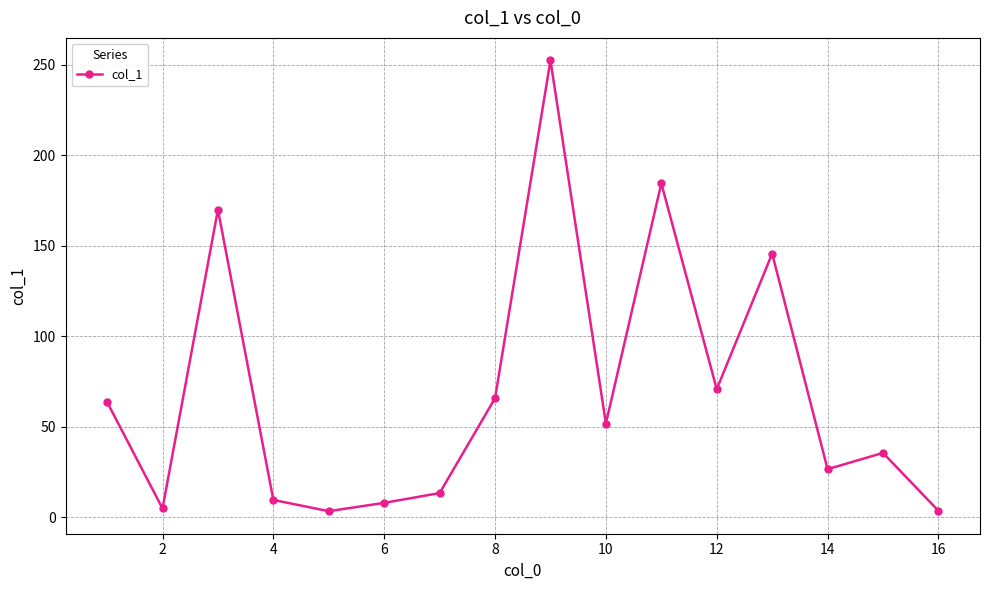

What is the average value?

69.3